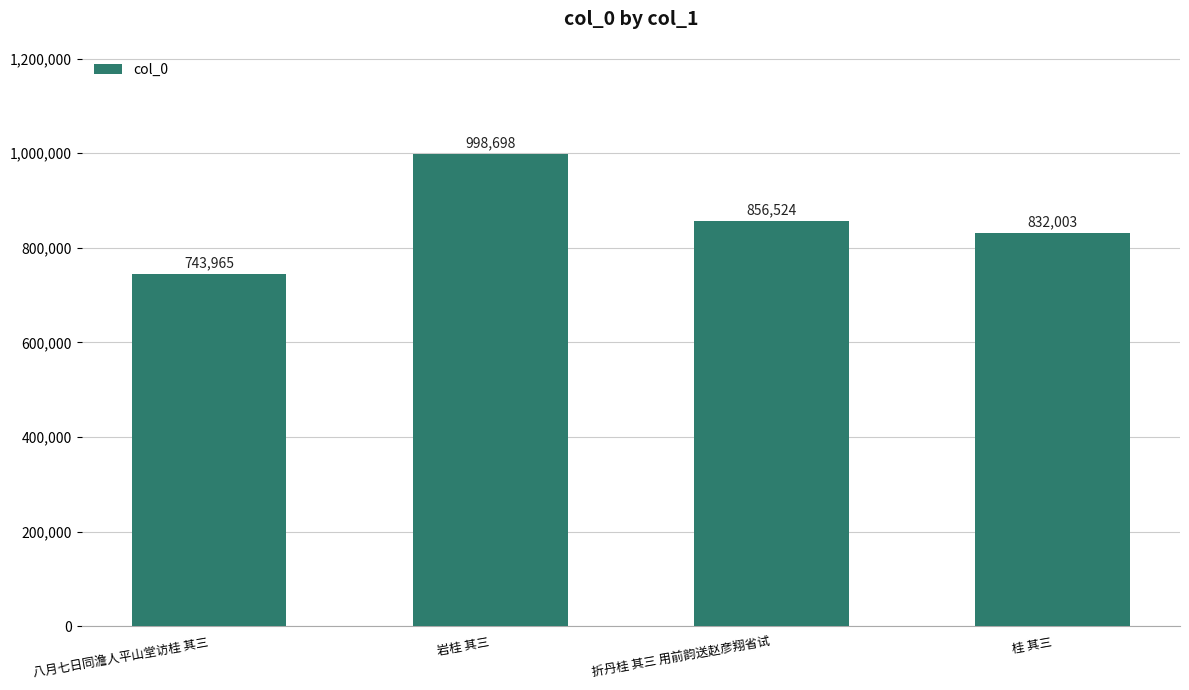

How many series are shown in this chart?

1